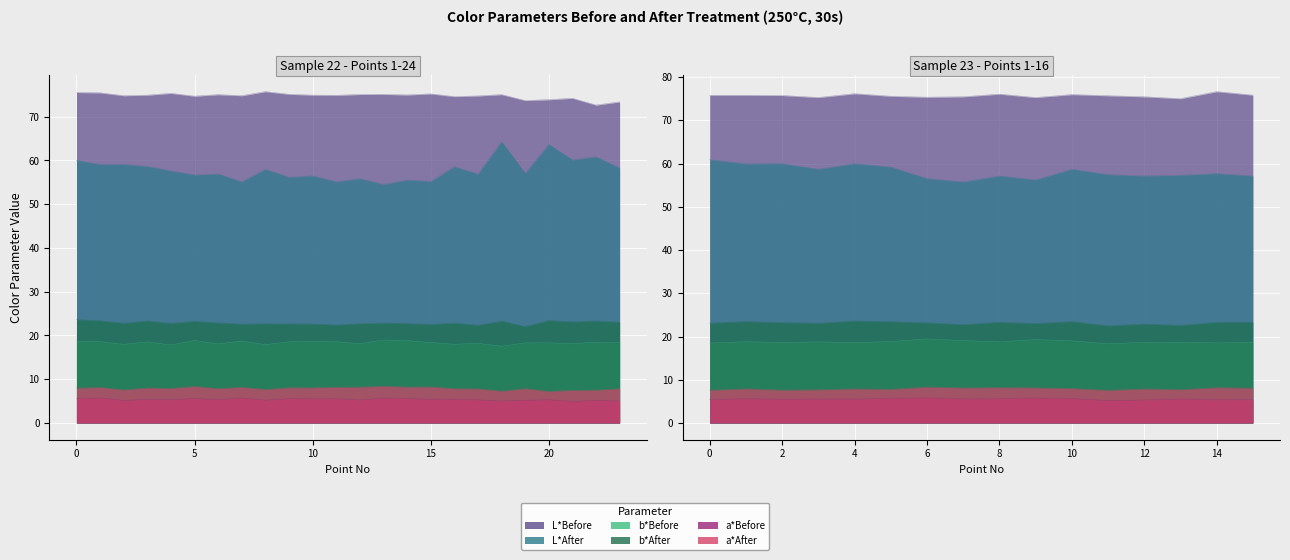

What are all the series names shown in the legend?

L*Before, L*After, b*Before, b*After, a*Before, a*After